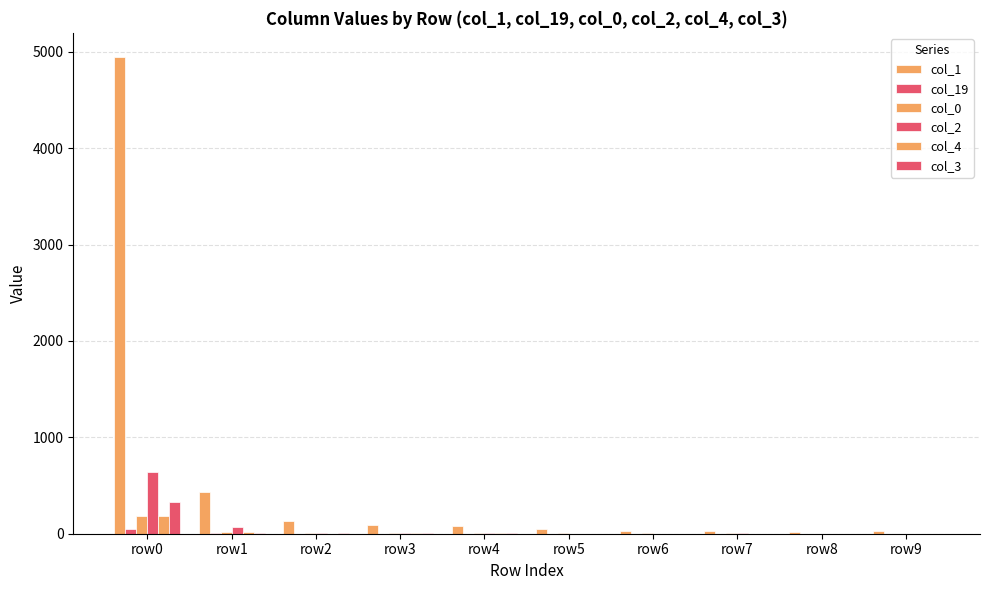

The value of col_19 at row8 is 0. True or false?

True